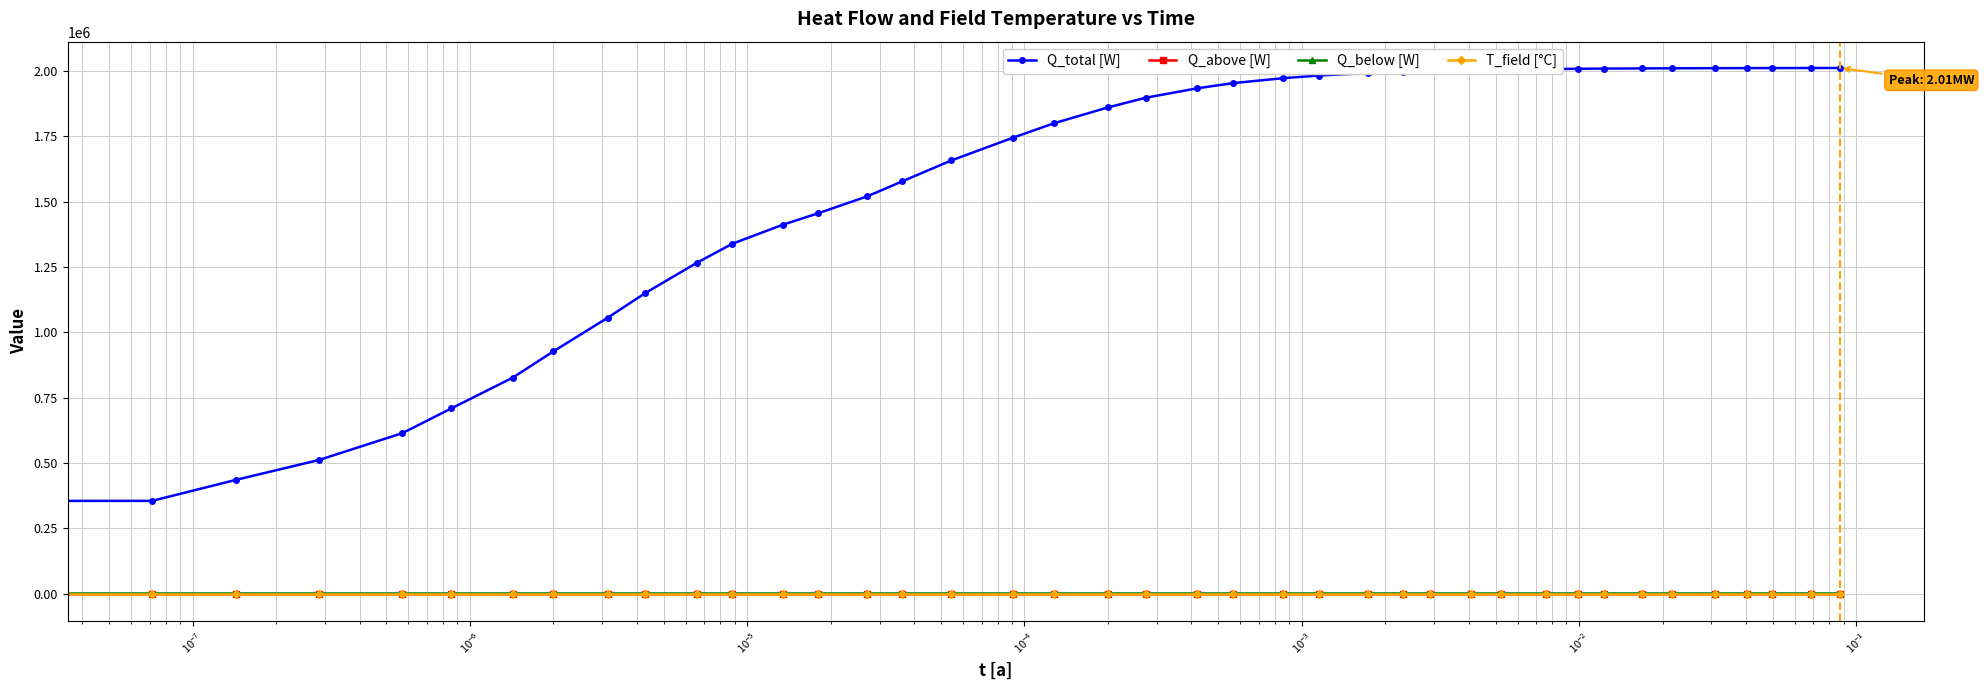

What is the average value of the Q_above [W] series?

-3649.8